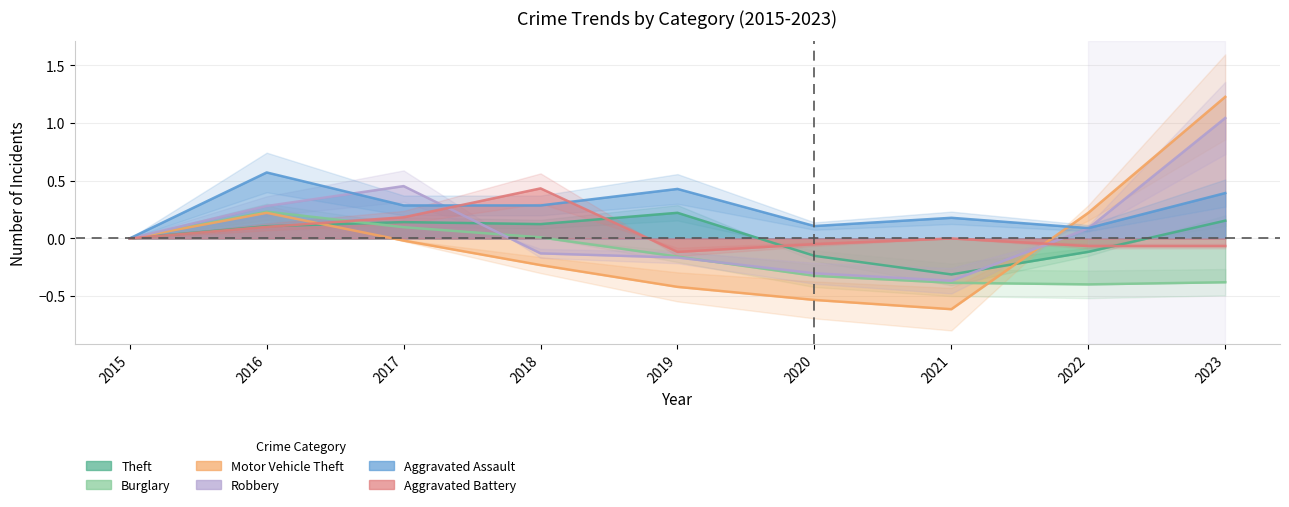

What is the total value across all series at 2022?

-0.2